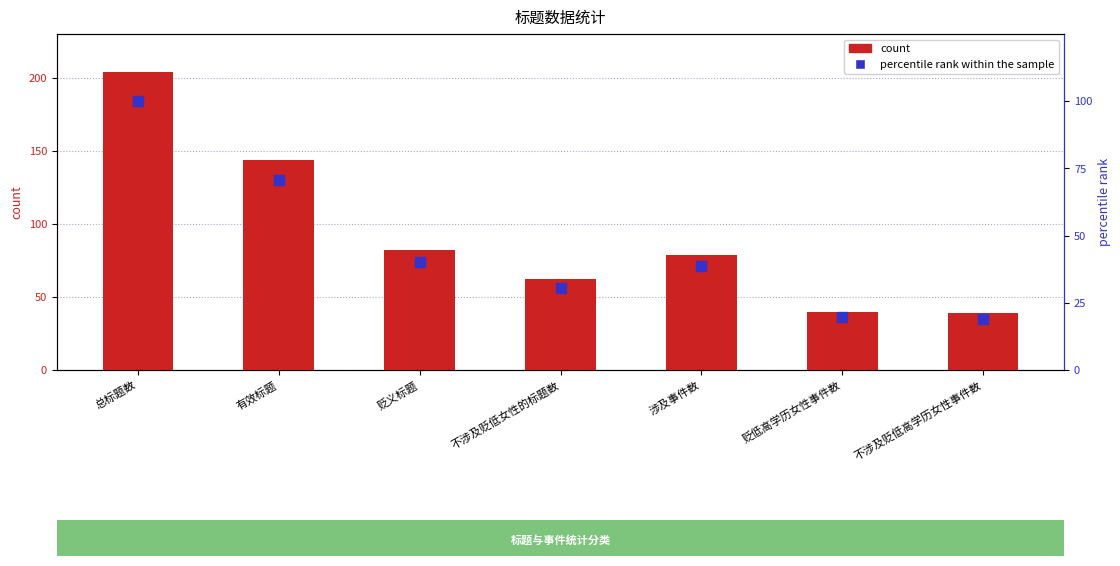

Which has a higher value, 总标题数 or 有效标题?

总标题数